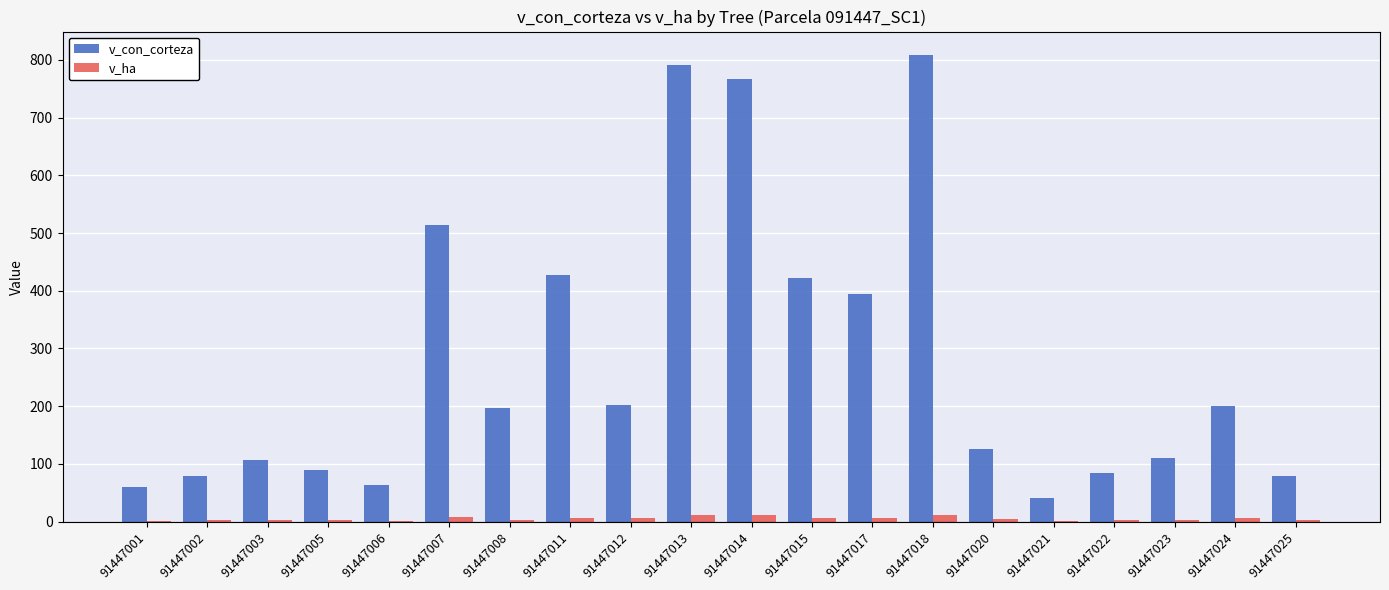

The value of v_con_corteza at 91447007 is 514.2. True or false?

True